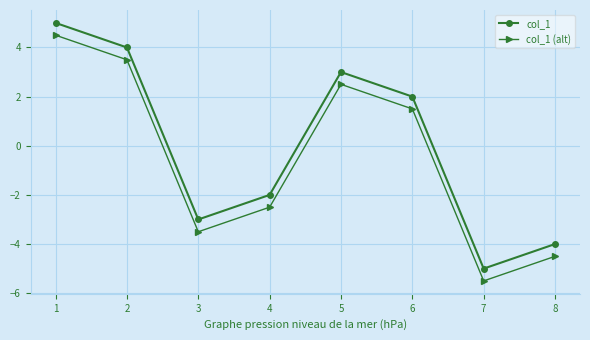

Which label corresponds to the smallest value in the chart?

7